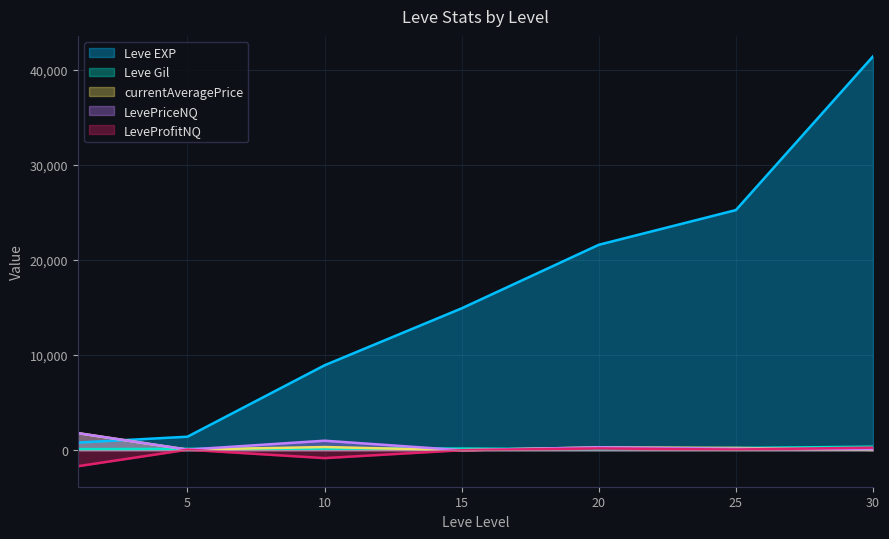

True or false: LeveProfitNQ and Leve EXP cross at least once.

False